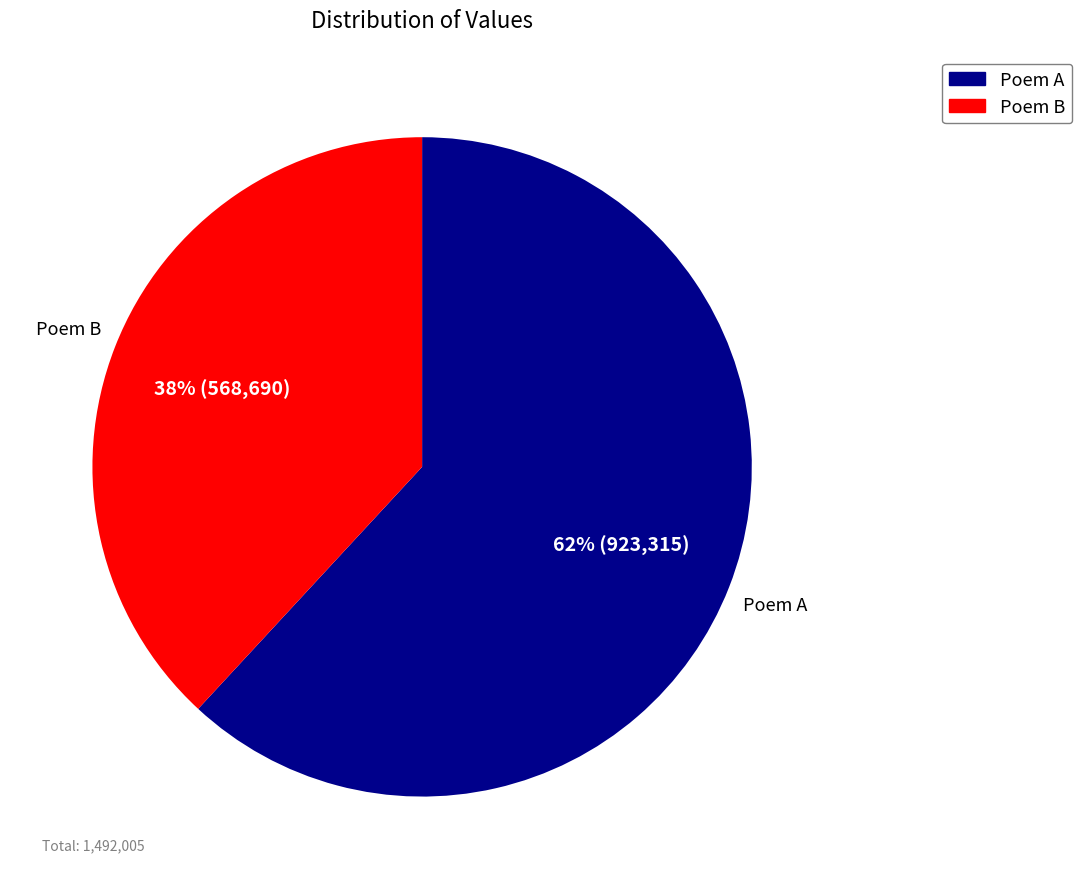

To the nearest percent, what is the average slice percentage?

50%